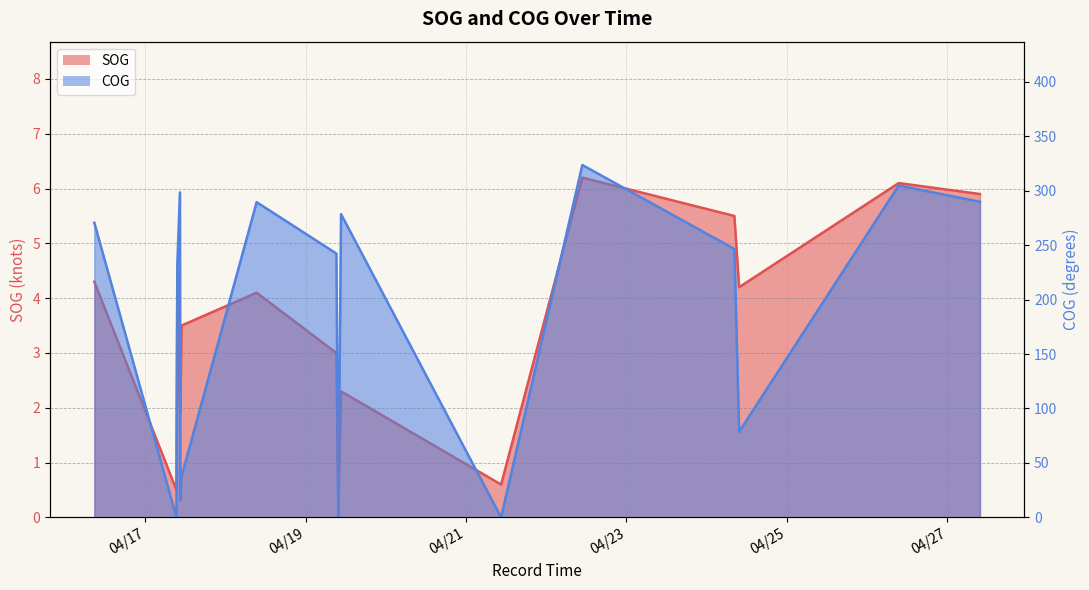

At which category is the sum across all series the highest?

2024-04-22 10:46:43